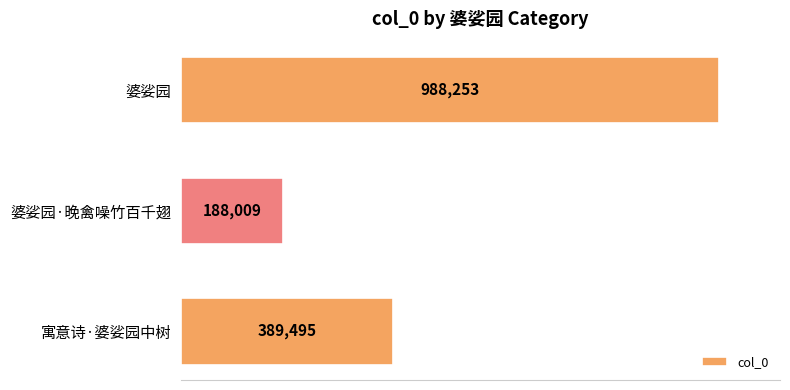

Rank the categories by value from highest to lowest.

婆娑园, 寓意诗·婆娑园中树, 婆娑园·晚禽噪竹百千翅